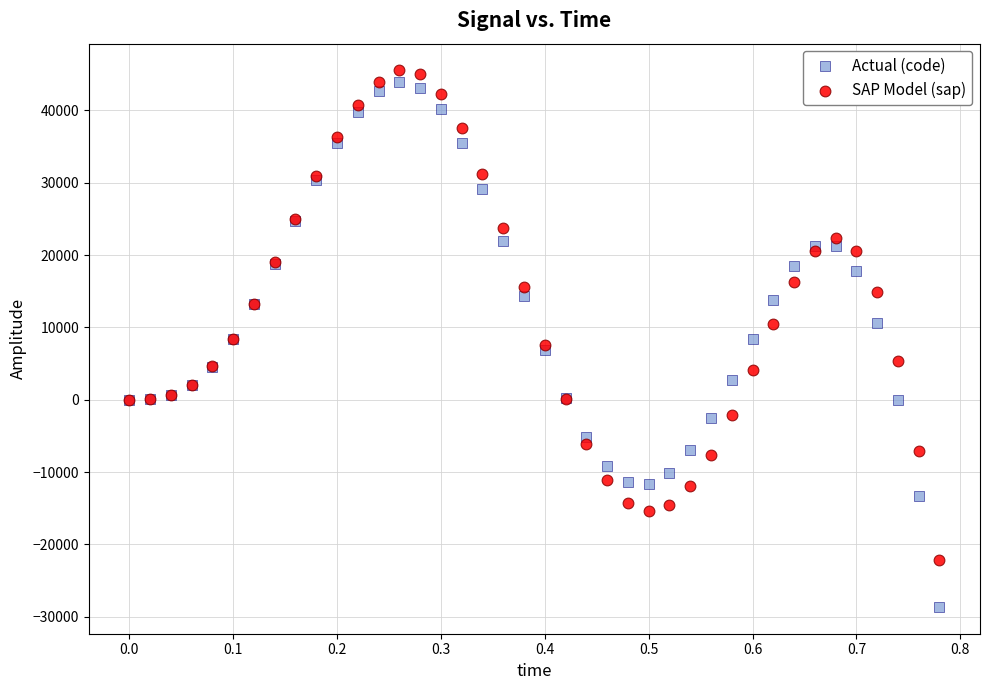

Which series has the largest Y range (max minus min)?

Actual (code)